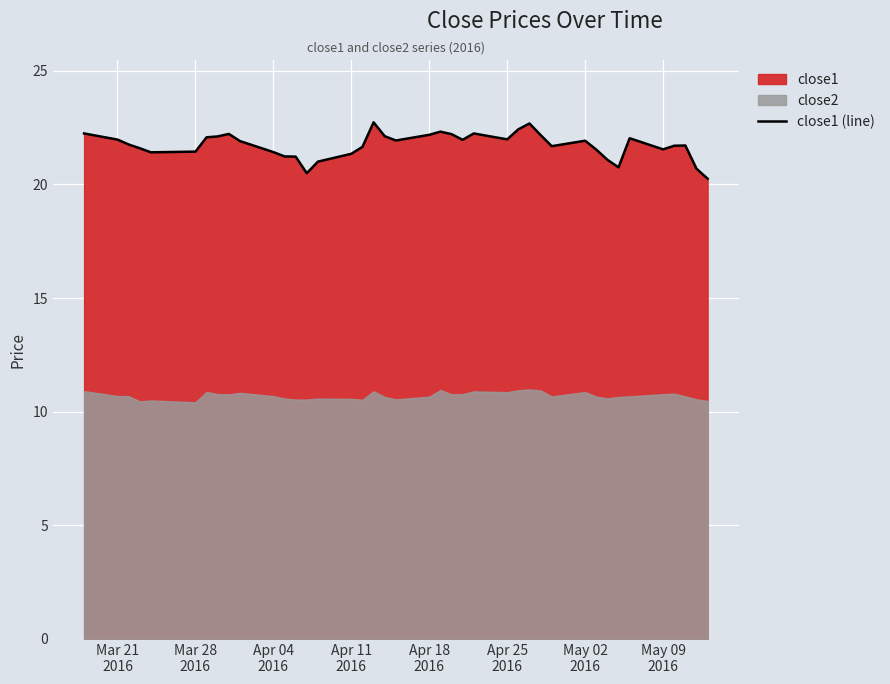

What is the minimum value for close1 (line)?

20.3